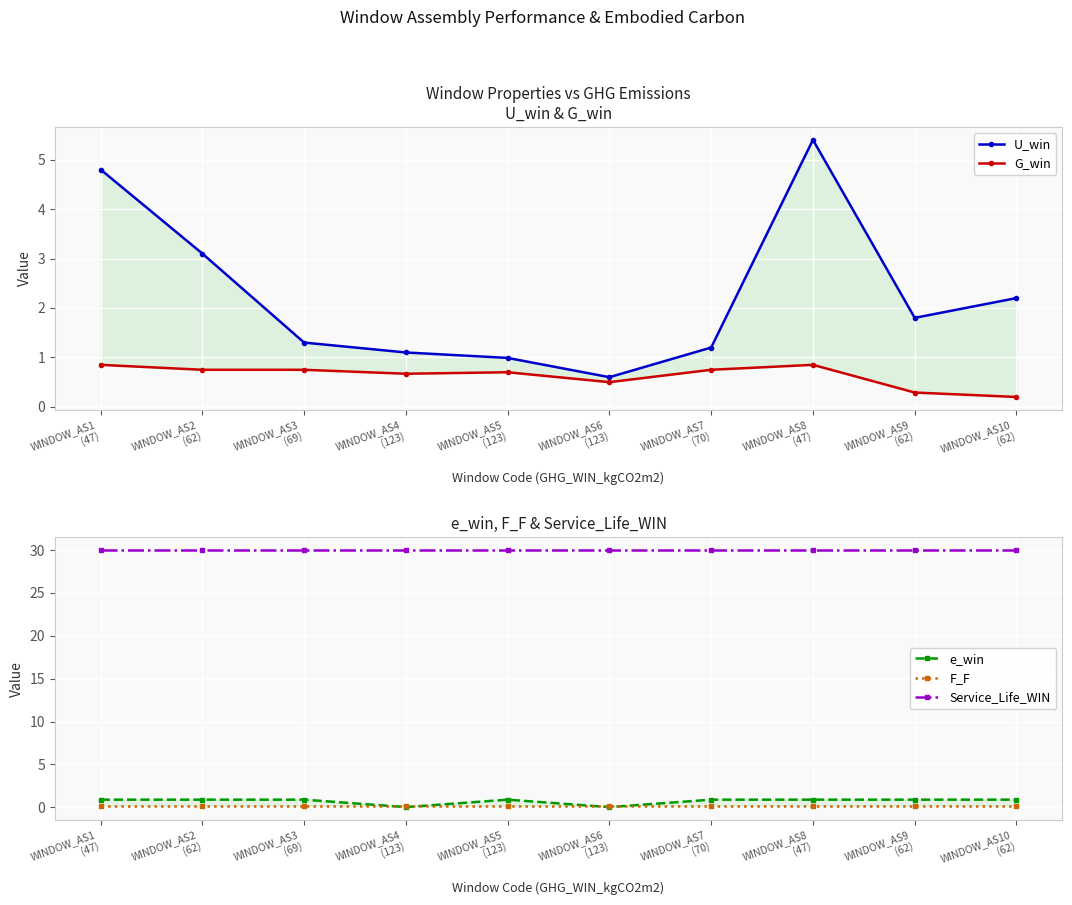

The value of e_win at WINDOW_AS1
(47) is 1.5. True or false?

False